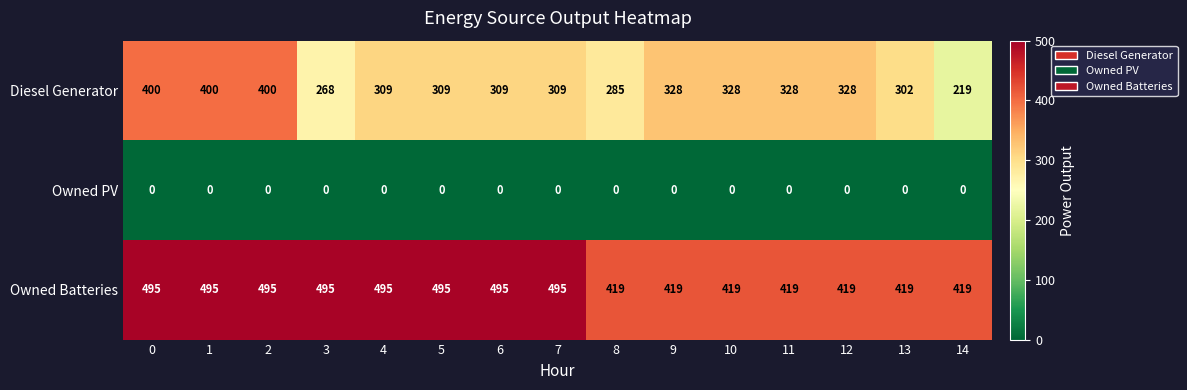

The value of Diesel Generator at 2 is 103. True or false?

False